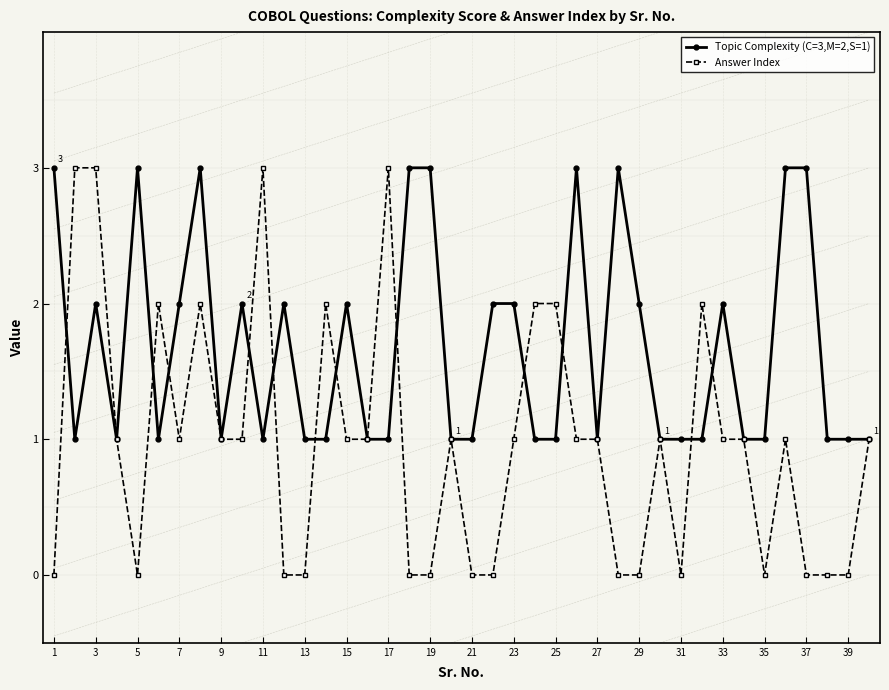

At which category does Answer Index reach its first local valley?

5